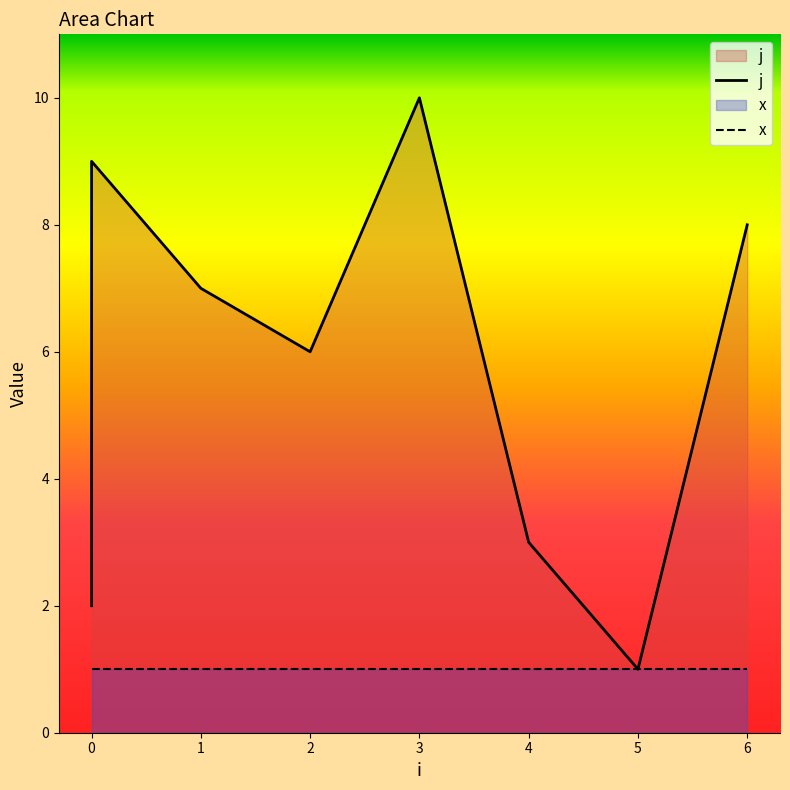

True or false: x and j cross at least once.

False